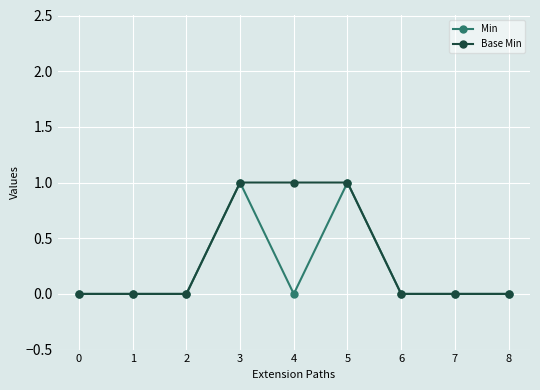

True or false: Min has a value of -1 at 2.

False